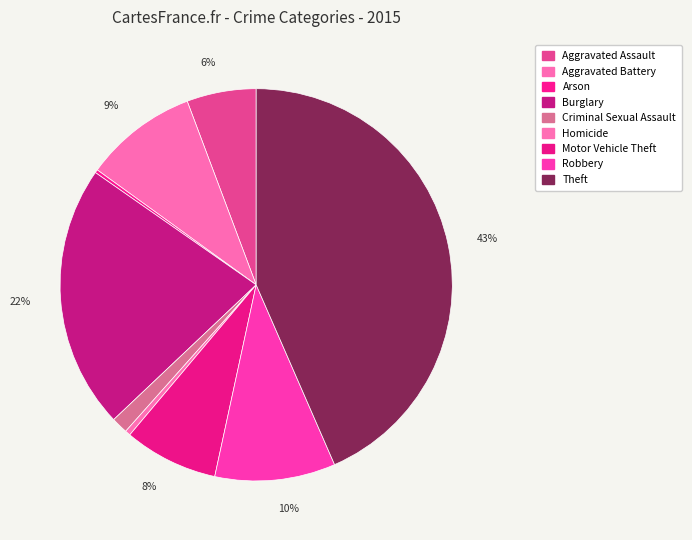

Which has a higher value, Theft or Aggravated Assault?

Theft